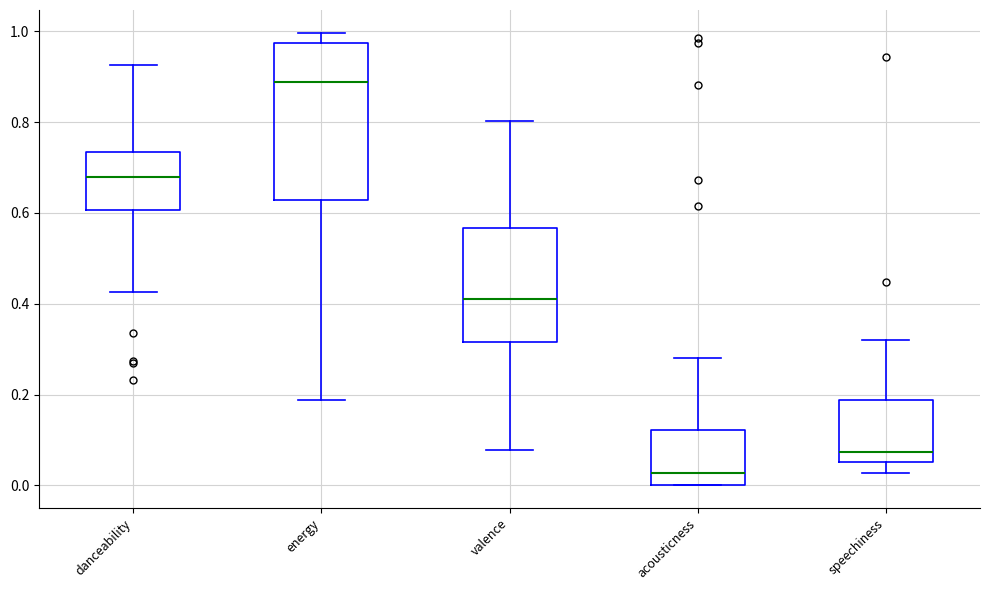

Reading left to right, read every box against the y-axis: the position of its median line, the range the box covers, and the ends of its whiskers. The values are not printed on the chart, so give them approximately, as read against the axis.

danceability: median 0.68, box 0.60 to 0.74, whiskers 0.42 to 0.92
energy: median 0.88, box 0.62 to 0.98, whiskers 0.18 to 1.00
valence: median 0.42, box 0.32 to 0.56, whiskers 0.08 to 0.80
acousticness: median 0.02, box 0.00 to 0.12, whiskers 0.00 to 0.28
speechiness: median 0.08, box 0.06 to 0.18, whiskers 0.02 to 0.32